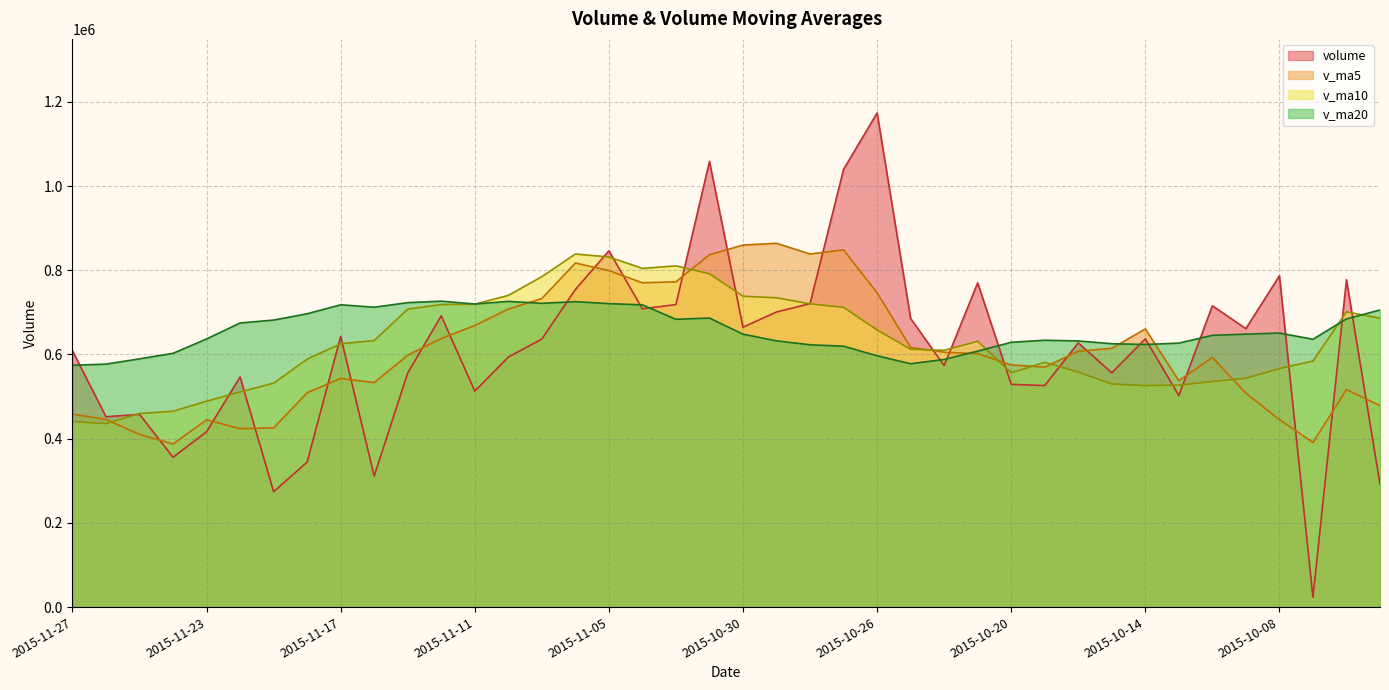

Does the chart display data point markers on the line(s)?

No